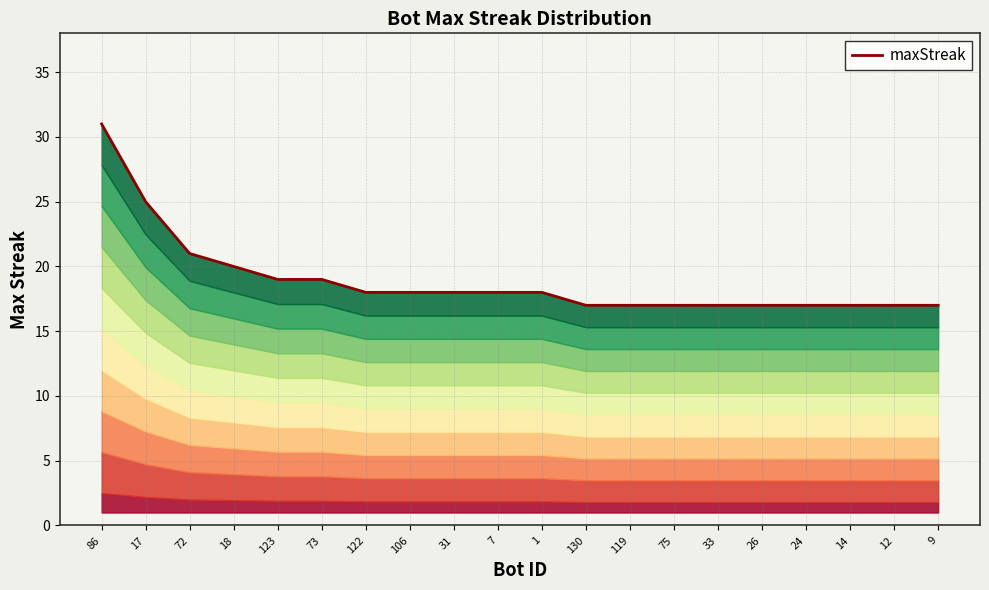

Where does the data first go above 18?

86